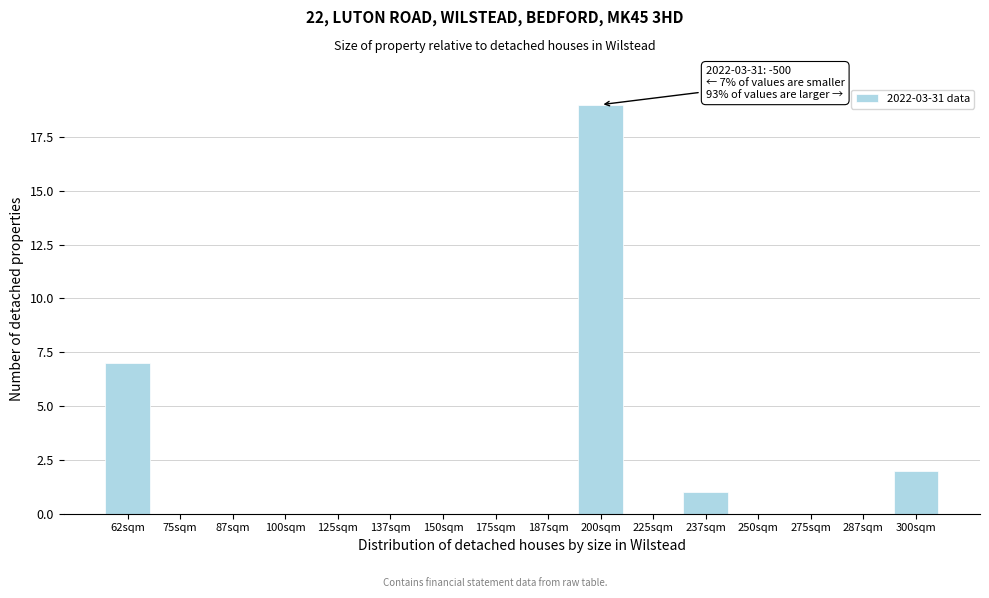

Reading right to left, what are all the values shown in this chart?

300sqm=2	287sqm=0	275sqm=0	250sqm=0	237sqm=1	225sqm=0	200sqm=19	187sqm=0	175sqm=0	150sqm=0	137sqm=0	125sqm=0	100sqm=0	87sqm=0	75sqm=0	62sqm=7